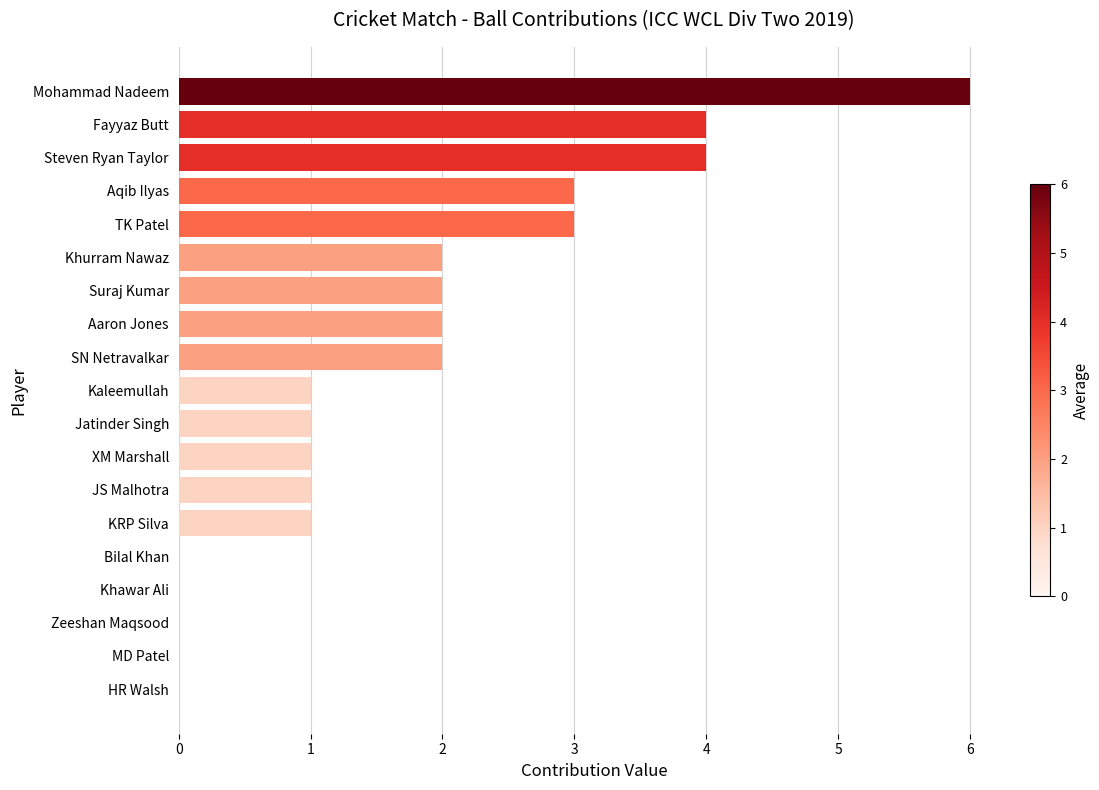

Are the bars grouped side by side (vs. stacked)?

No